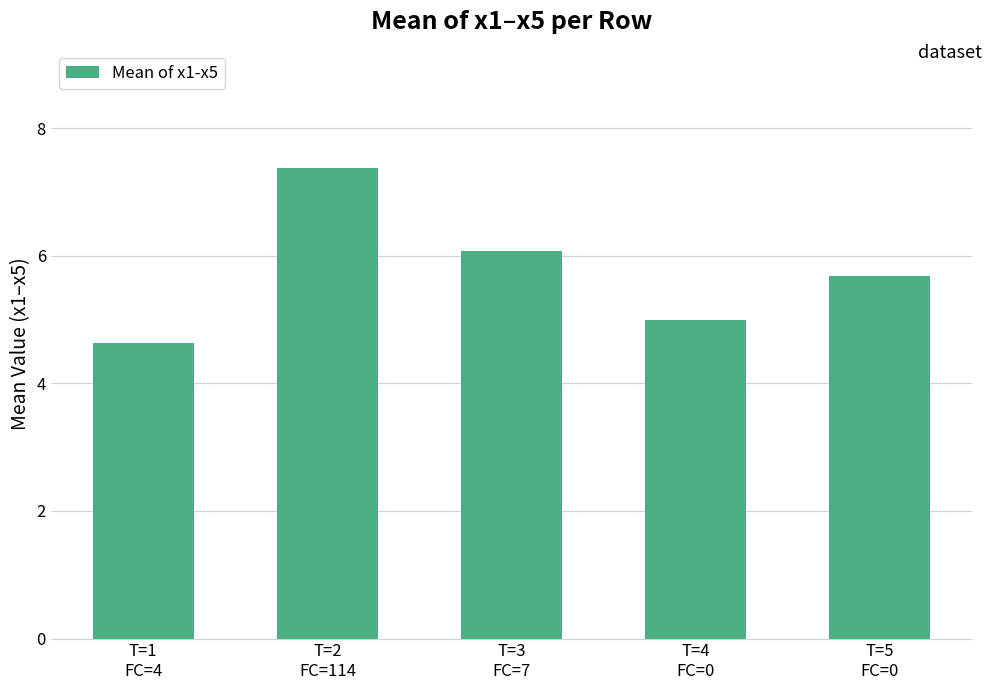

Is it true that the value at T=3
FC=7 is 8.7?

False